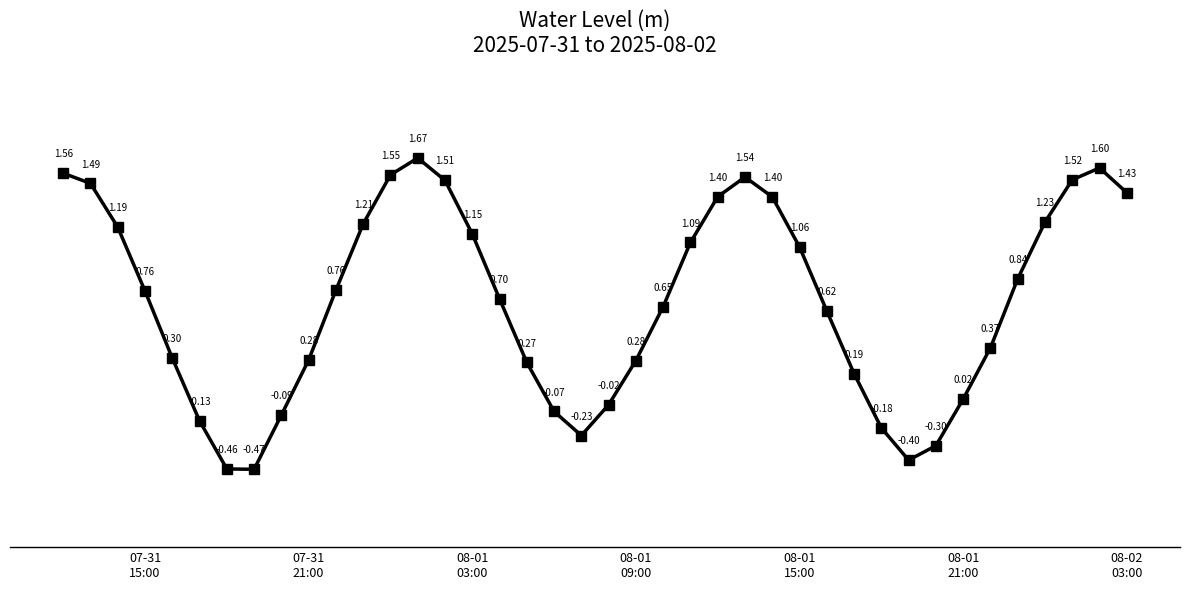

True or false: there are more than 0 points higher than both neighbors.

True